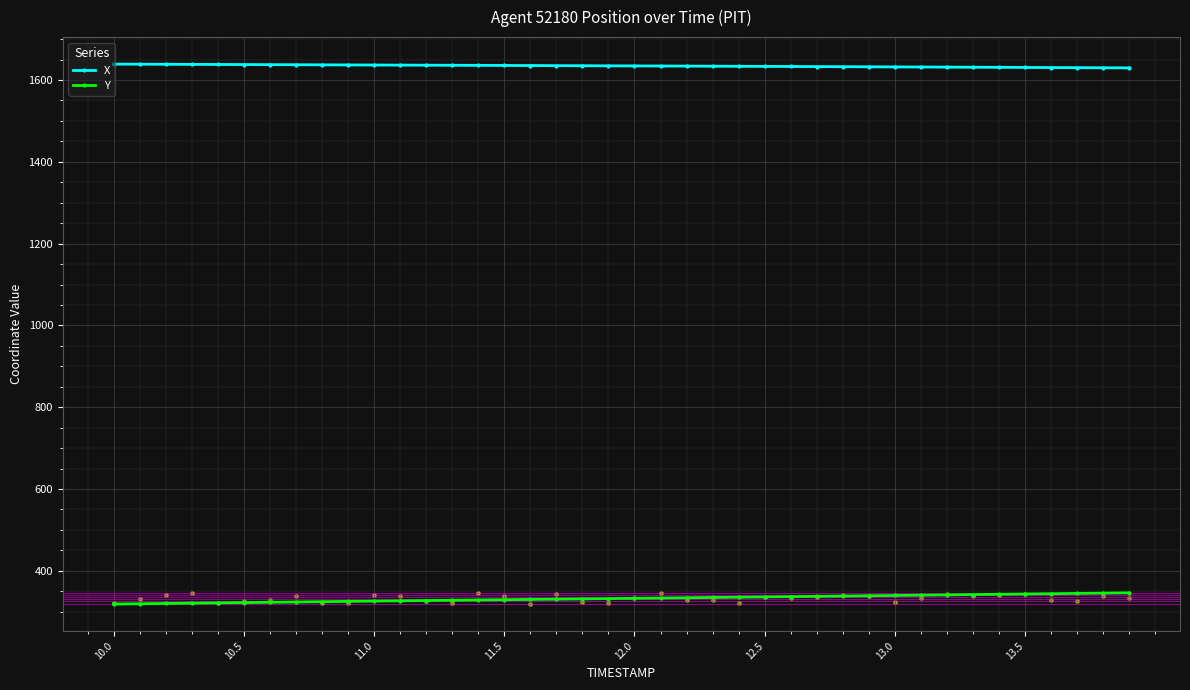

Which series reaches the maximum Y coordinate?

X